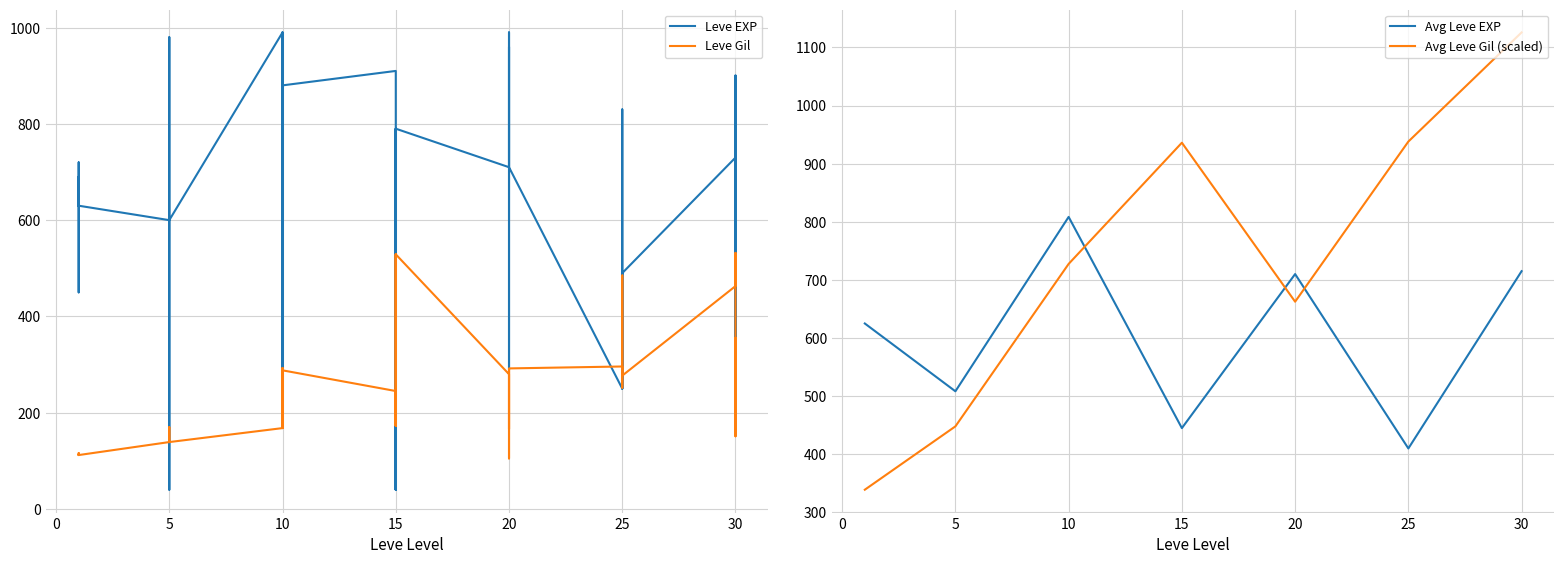

Is this an area chart (filled region under the line)?

No